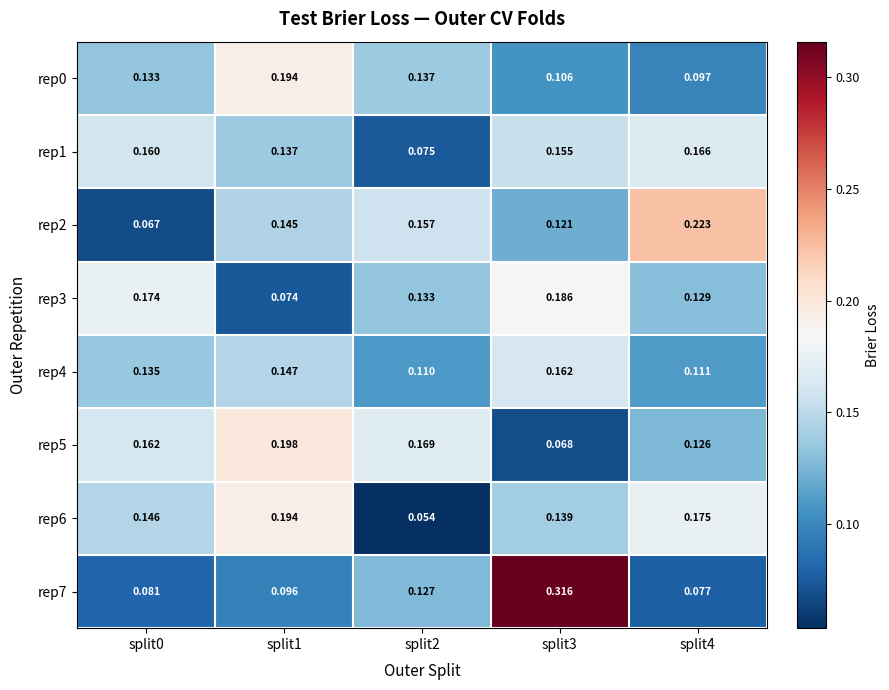

Is the value of rep2 at split1 greater than the value of rep1 at split0?

No